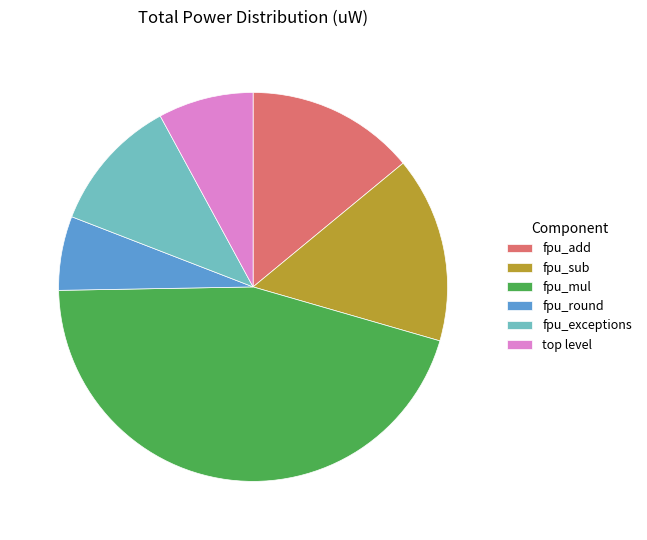

Is there a majority slice in this chart?

No